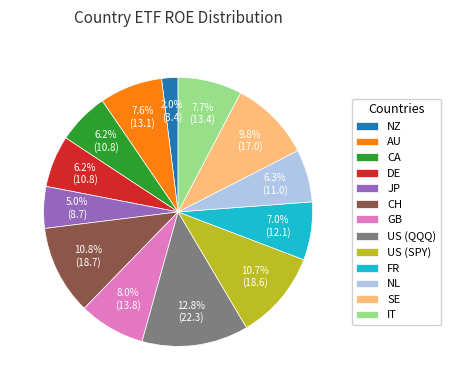

Is it true that CH is 16% of the pie?

False